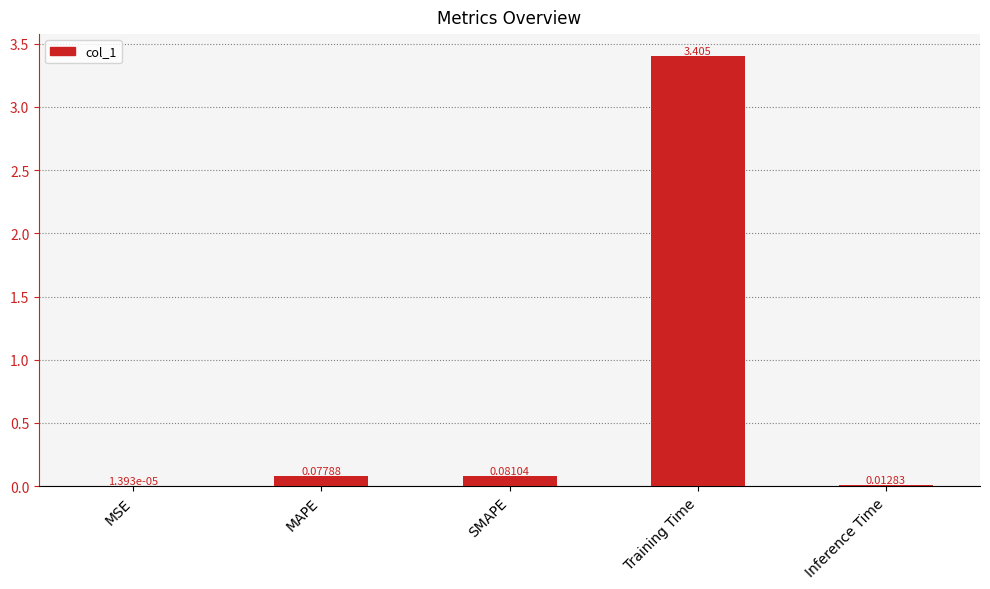

Between Training Time and MSE, which is larger?

Training Time